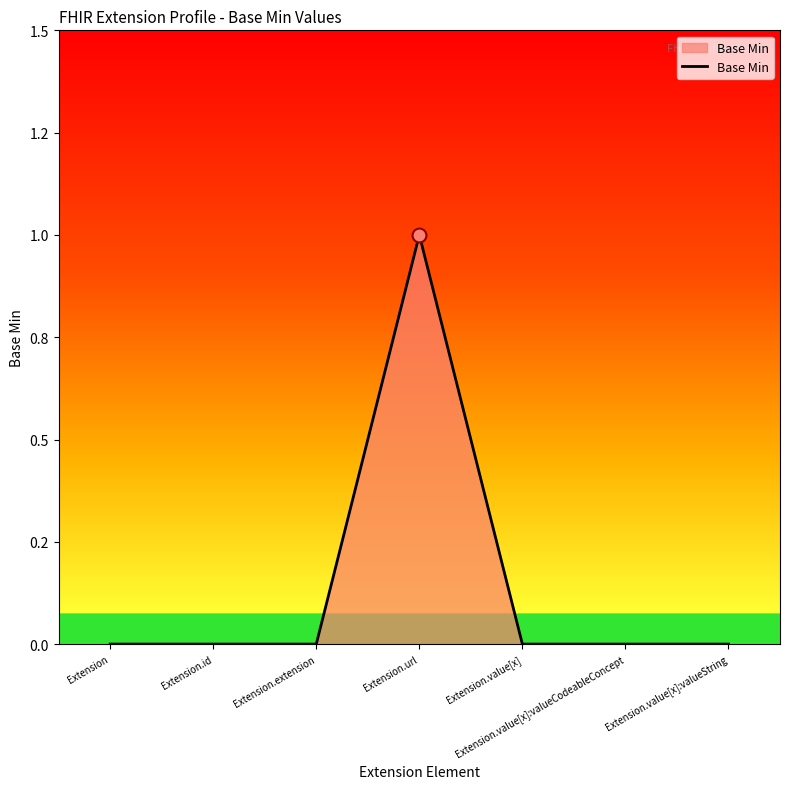

Between Extension.value[x]:valueString and Extension.value[x]:valueCodeableConcept, which is larger?

Extension.value[x]:valueString